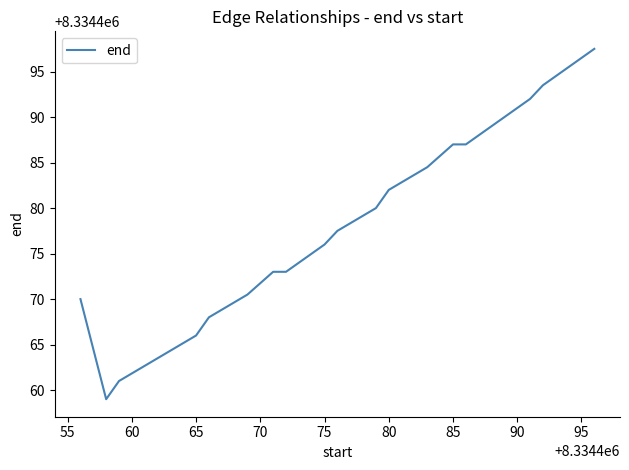

What is the greatest value displayed?

8334497.5